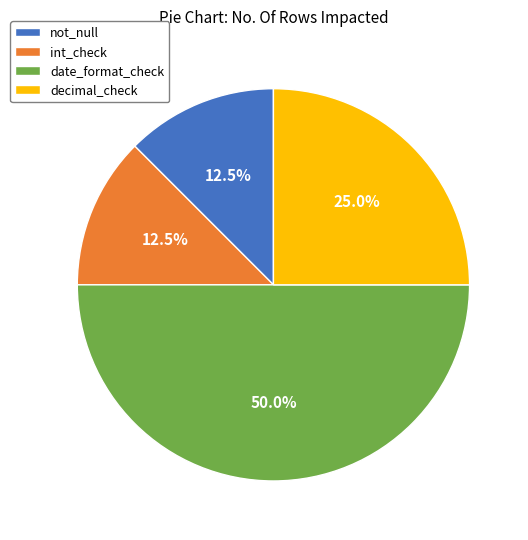

The decimal_check slice represents 36% of the pie. True or false?

False